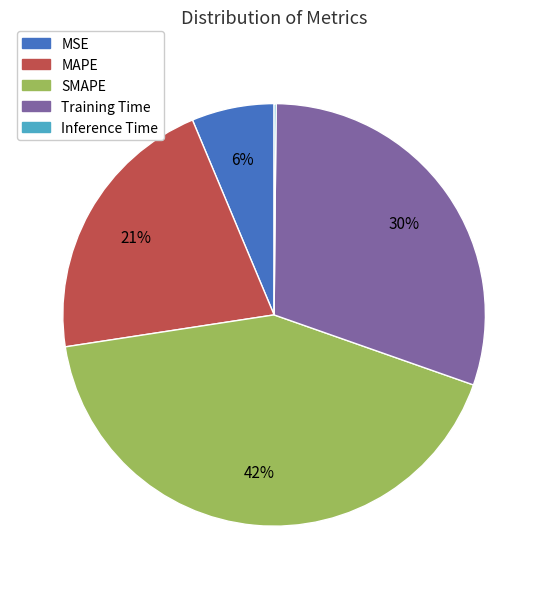

What percentage is the MSE slice, to the nearest percent?

6%